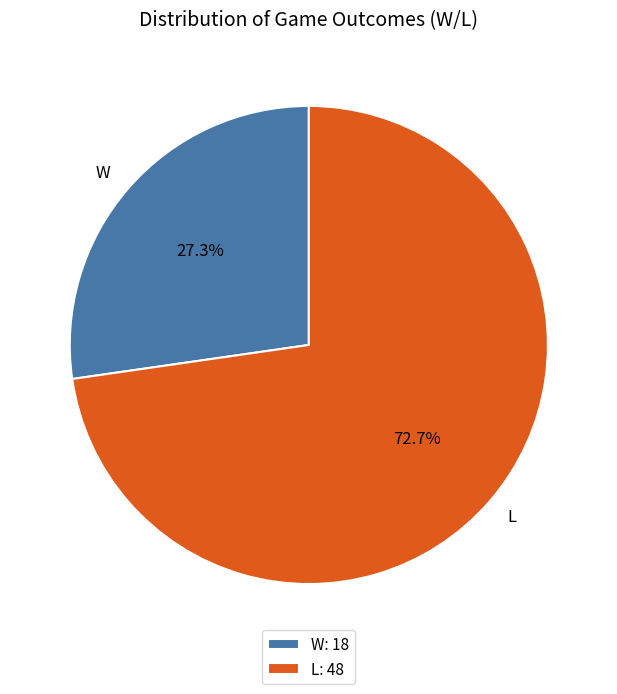

Between L and W, which is larger?

L